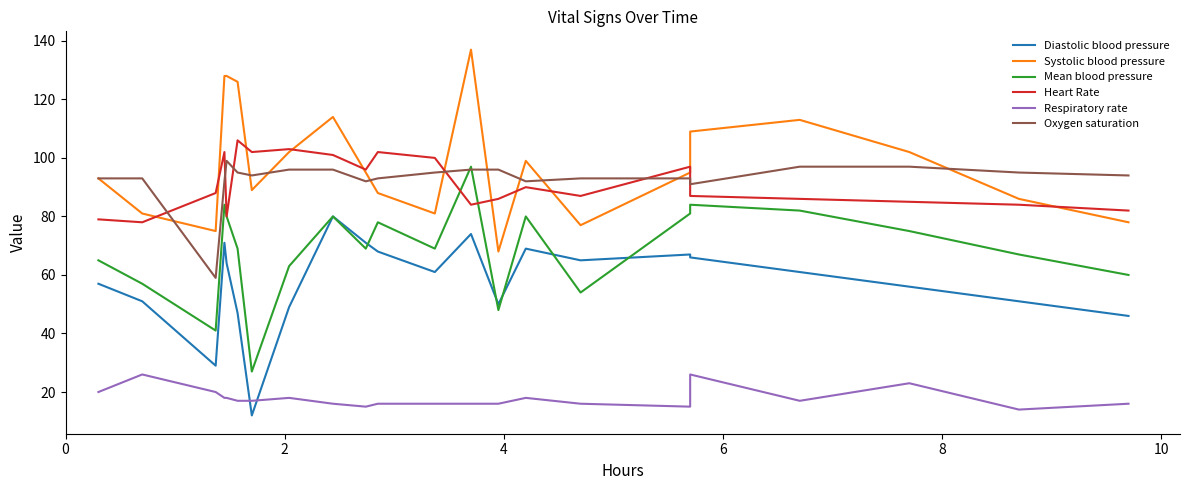

Is this an area chart (filled region under the line)?

No